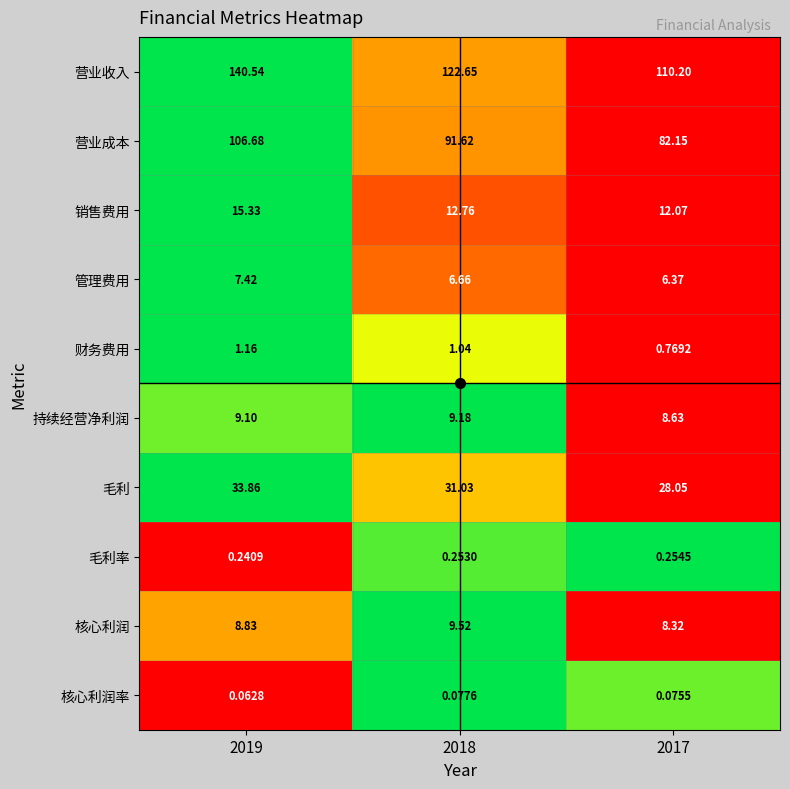

Rank the series by their maximum value, from highest to lowest.

营业收入, 营业成本, 毛利, 销售费用, 核心利润, 持续经营净利润, 管理费用, 财务费用, 毛利率, 核心利润率